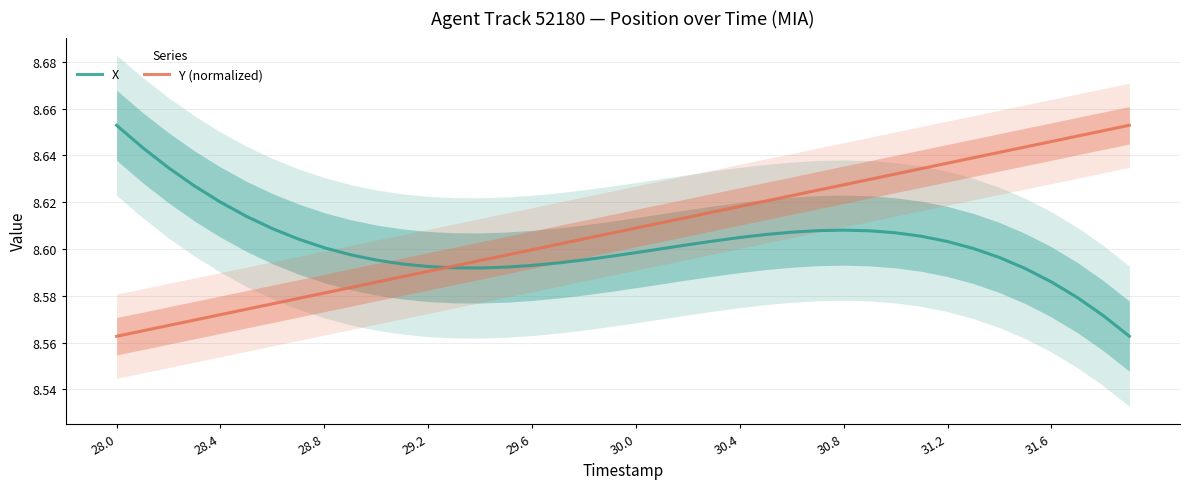

Which series ends up on top after the final intersection of X and Y (normalized)?

Y (normalized)